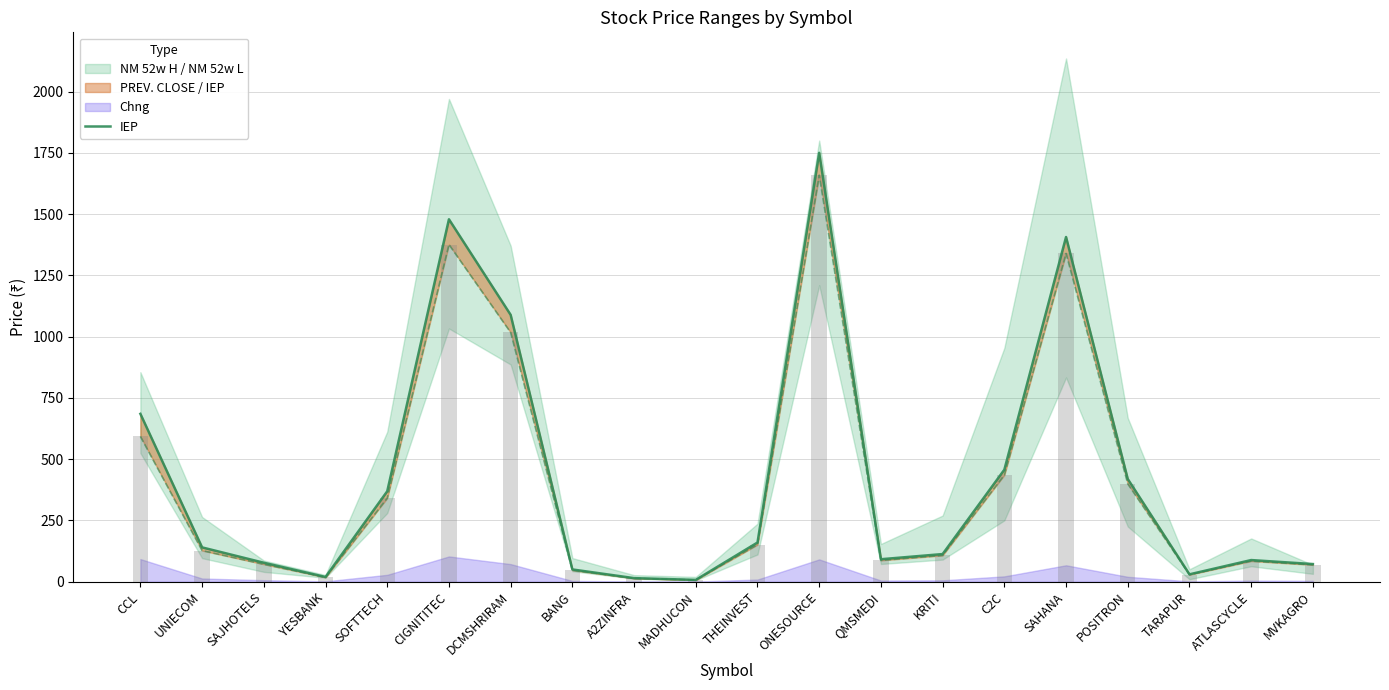

Rank the categories by value from lowest to highest.

MADHUCON, A2ZINFRA, YESBANK, TARAPUR, BANG, MVKAGRO, SAJHOTELS, ATLASCYCLE, QMSMEDI, KRITI, UNIECOM, THEINVEST, SOFTTECH, POSITRON, C2C, CCL, DCMSHRIRAM, SAHANA, CIGNITITEC, ONESOURCE